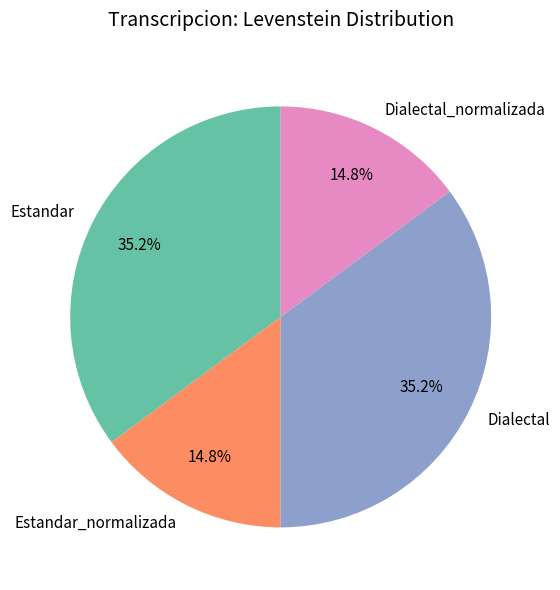

Does Dialectal represent more than half of the total?

No